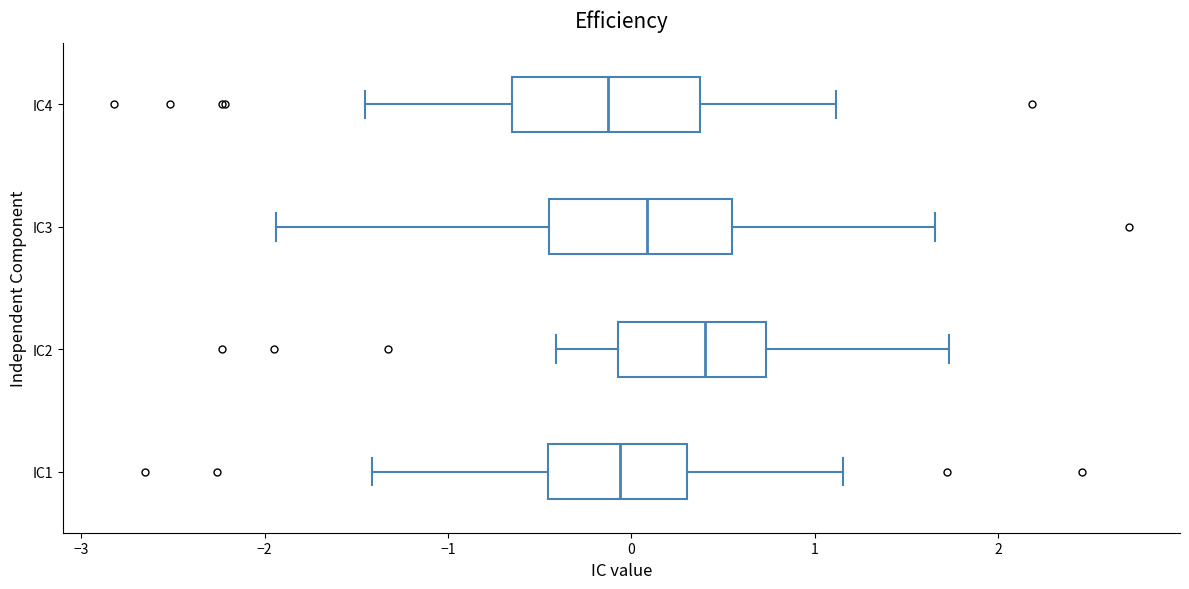

Reading bottom to top, transcribe this box plot: for each box, give where its median line is, the range the box spans, and where its two whiskers end, as read against the x-axis. The values are not printed on the chart, so give them approximately, as read against the axis.

IC1: median -0.1, box -0.5 to 0.3, whiskers -1.4 to 1.2
IC2: median 0.4, box -0.1 to 0.7, whiskers -0.4 to 1.7
IC3: median 0.1, box -0.5 to 0.5, whiskers -1.9 to 1.7
IC4: median -0.1, box -0.6 to 0.4, whiskers -1.5 to 1.1